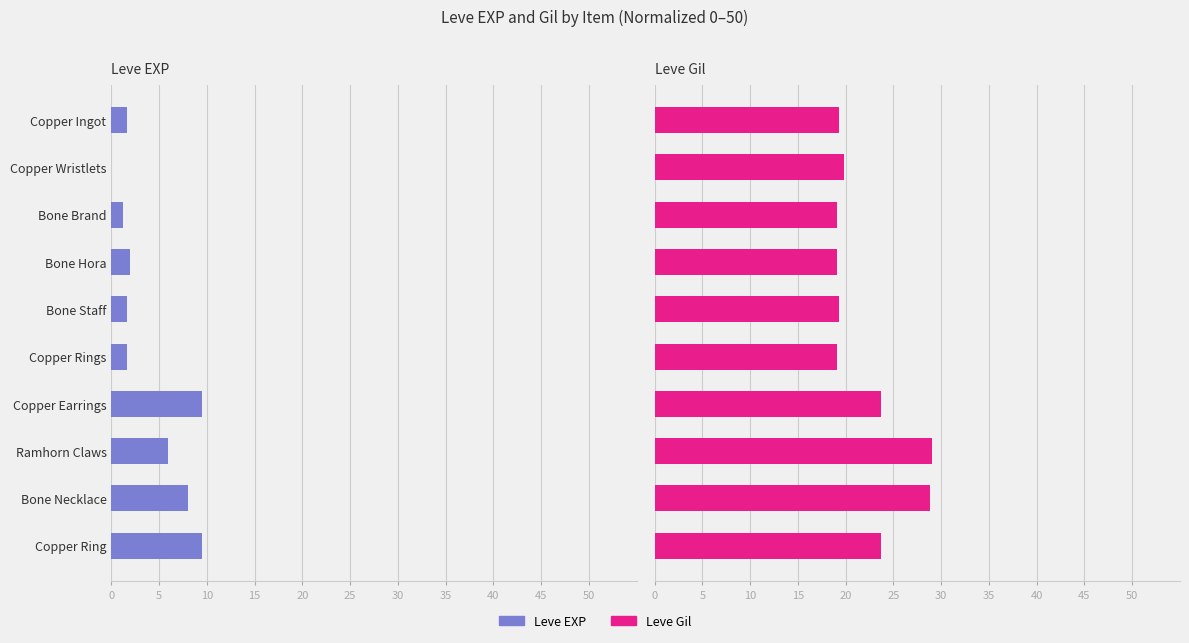

True or false: Leve Gil has a value of 31.0 at Copper Wristlets.

False